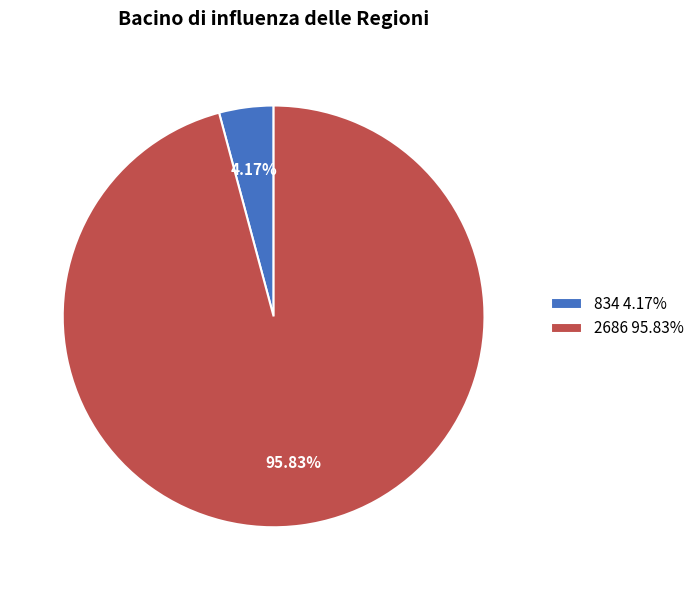

Is it true that 834 is 11% of the pie?

False